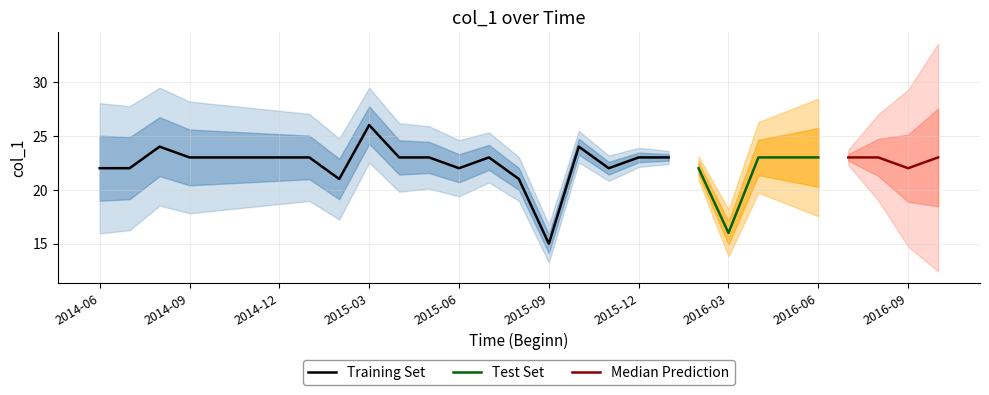

What is the value of the 10th point from the left?

26